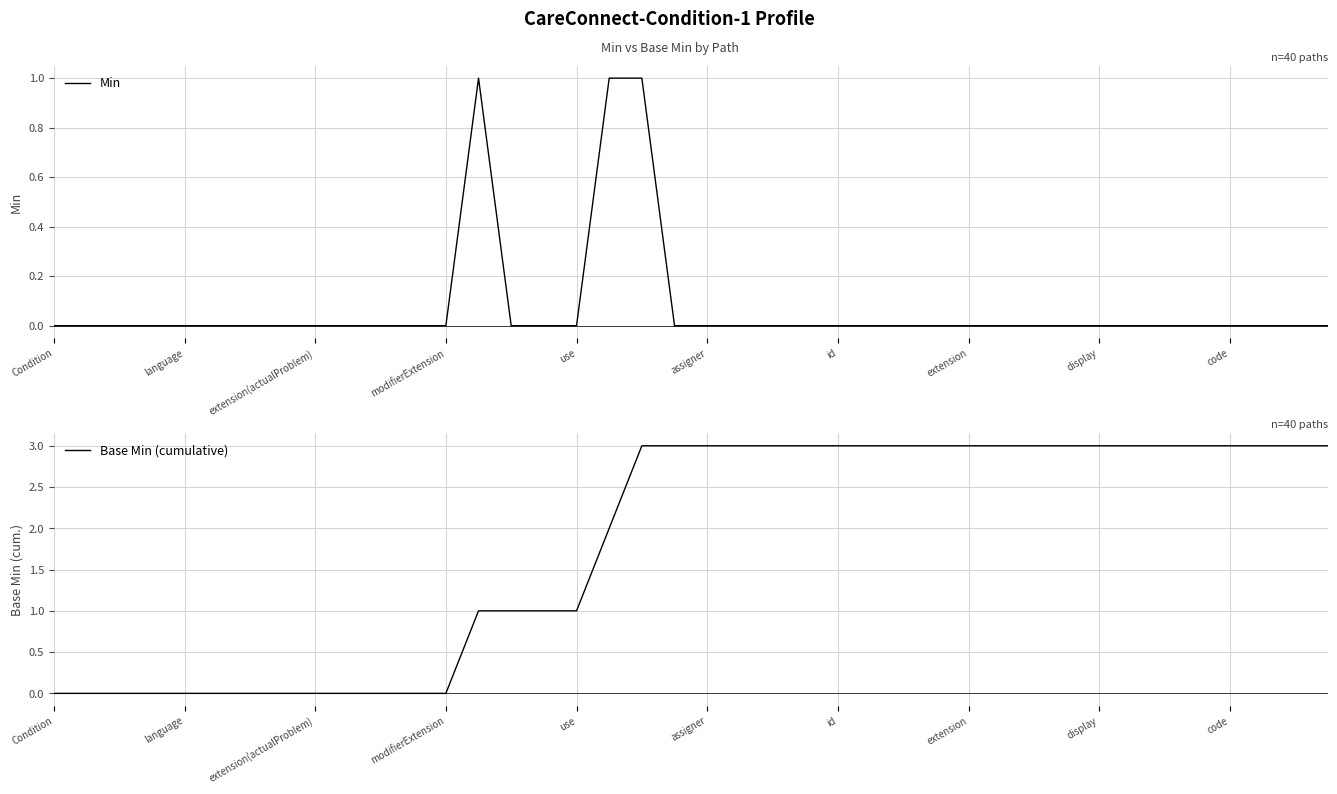

What is the average value of the Base Min (cumulative) series?

2